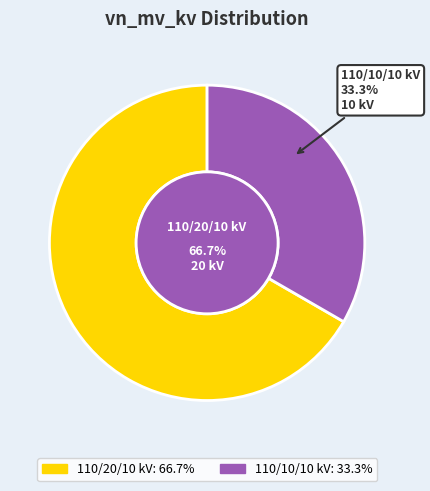

Which category has the biggest portion of the pie?

110/20/10 kV